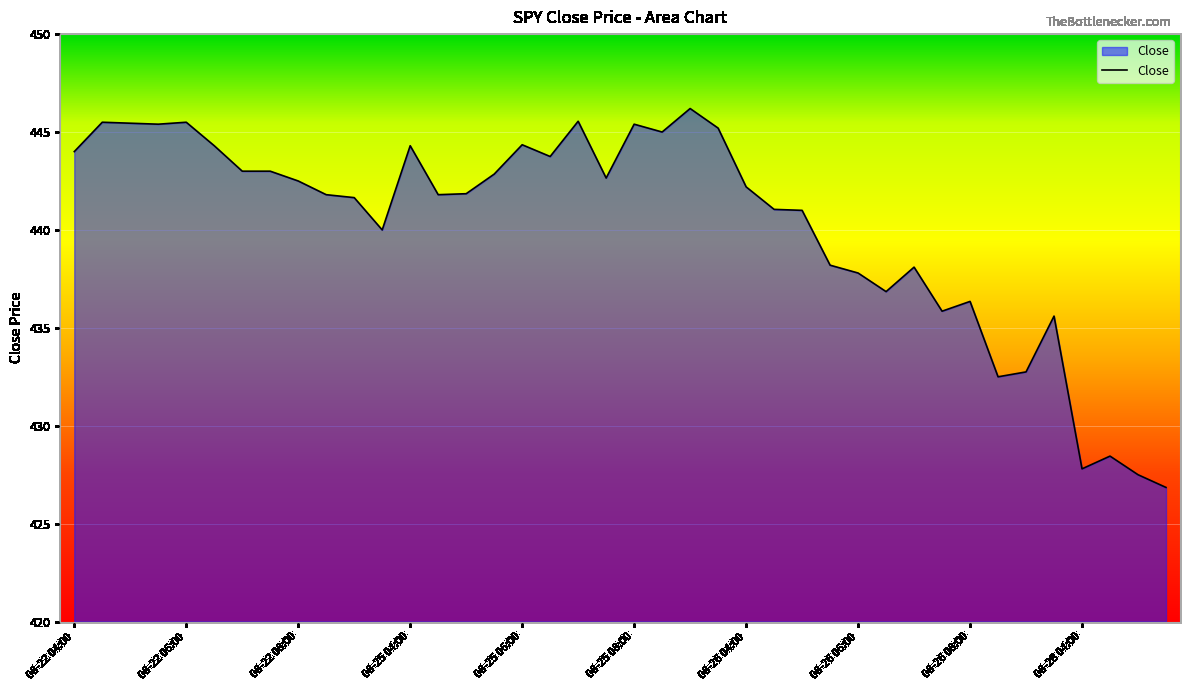

What is the maximum value shown in the chart?

446.2